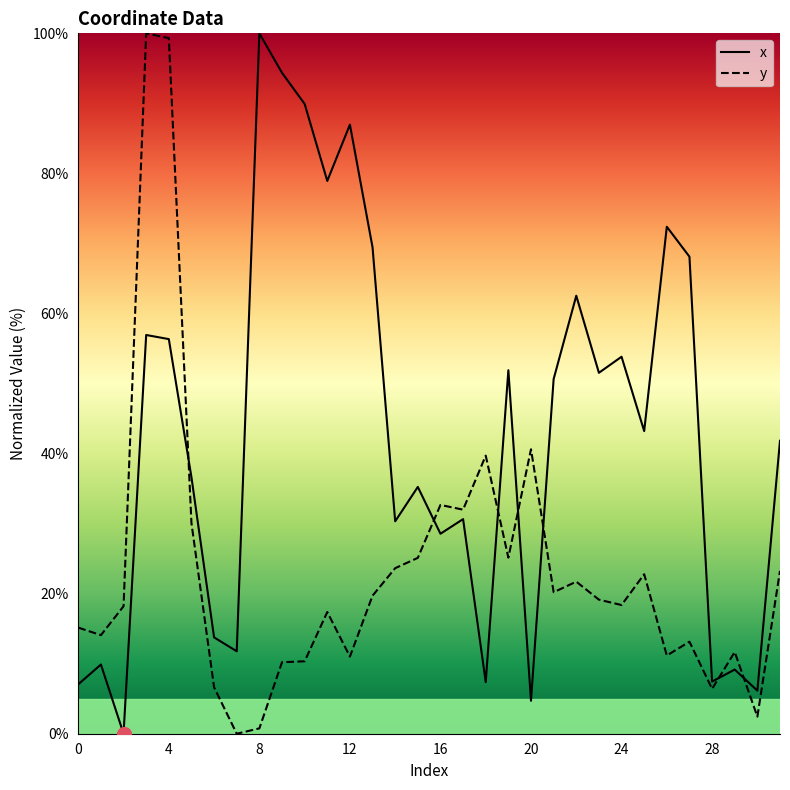

Which category has the highest value in the x series?

8